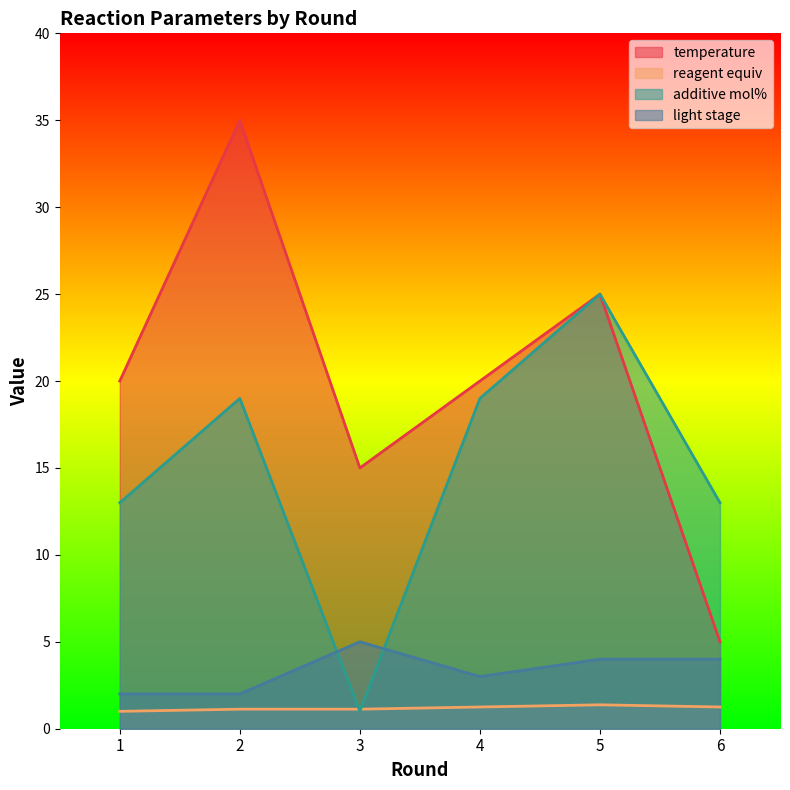

How many interior local peaks does the temperature series have?

2